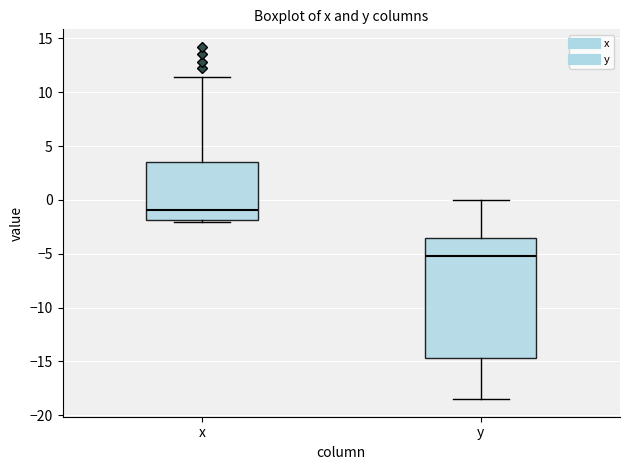

Reading left to right, read every box against the y-axis: the position of its median line, the range the box covers, and the ends of its whiskers. The values are not printed on the chart, so give them approximately, as read against the axis.

x: median -1.0, box -2.0 to 3.5, whiskers -2.0 (just below the box's lower edge) to 11.5
y: median -5.0, box -14.5 to -3.5, whiskers -18.5 to 0.0